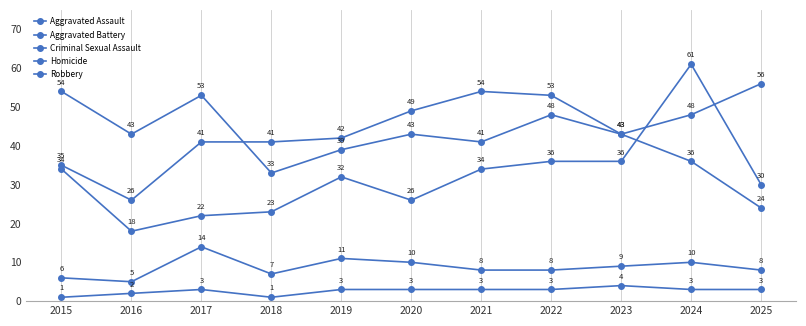

Between 2018 and 2019, which is larger?

2019